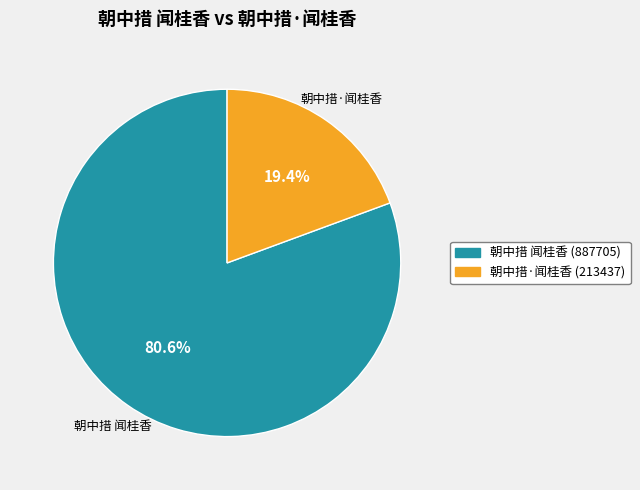

Count the number of slices in the pie.

2